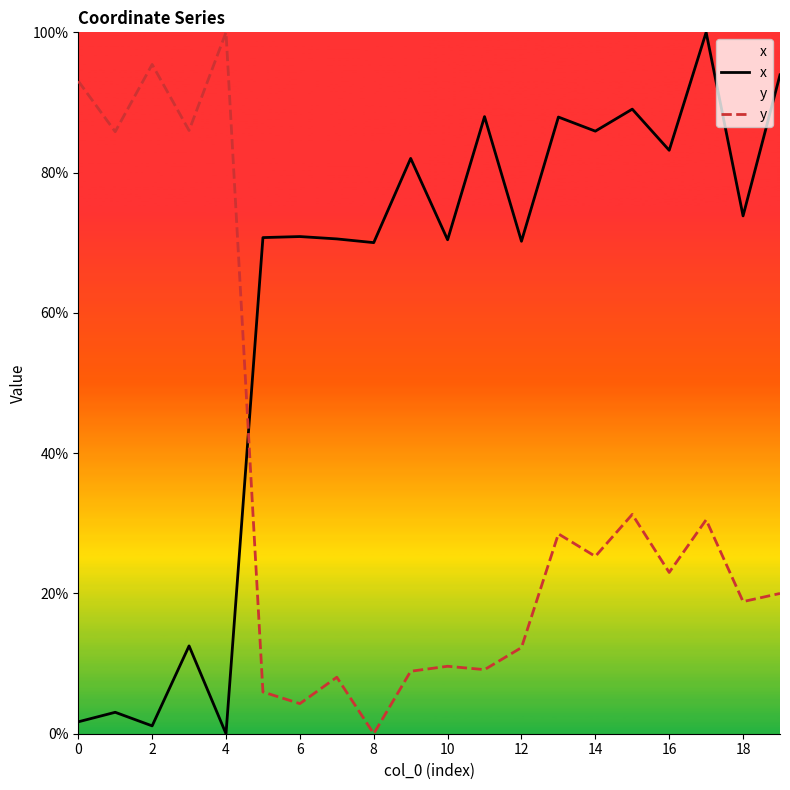

Between 16 and 16, which is larger?

16